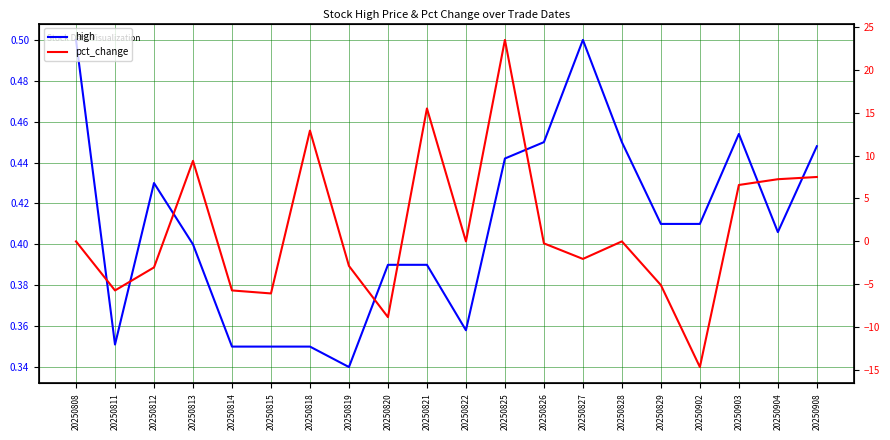

Is this an area chart (filled region under the line)?

No